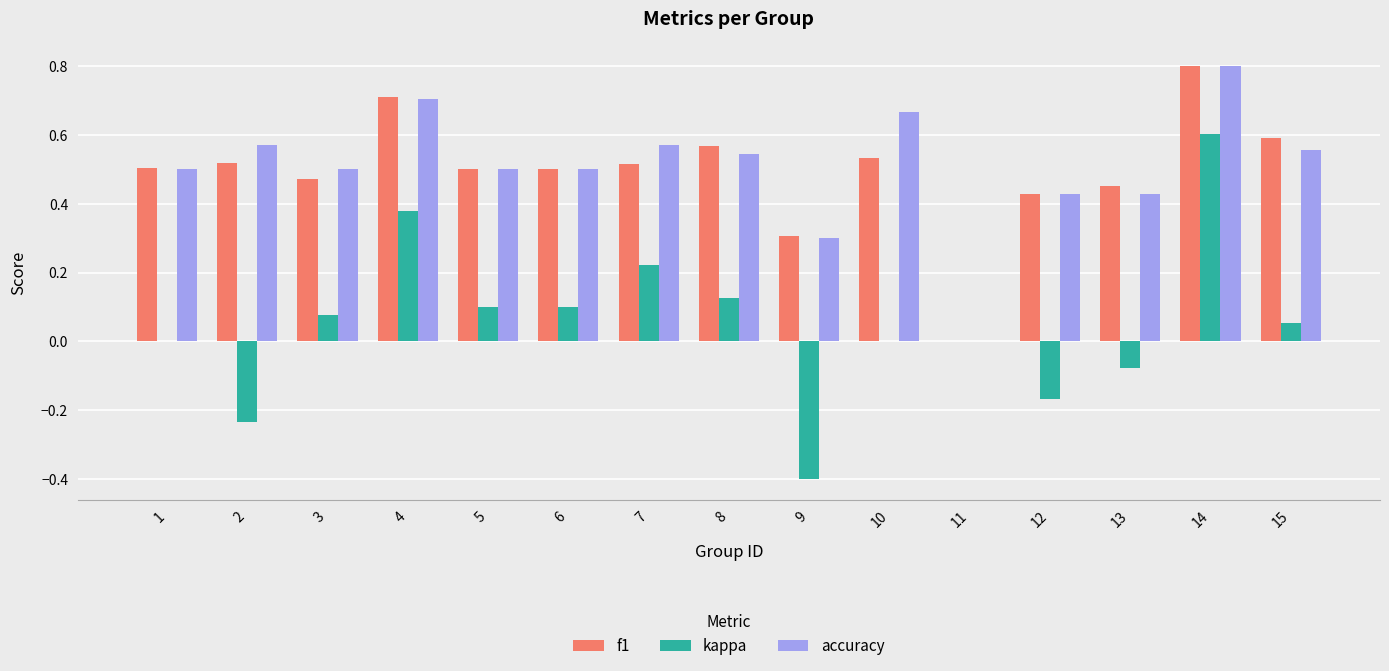

Is the value of f1 at 10 greater than the value of kappa at 6?

Yes